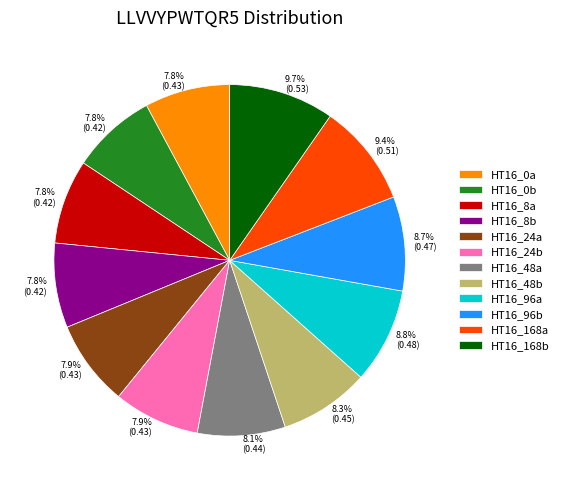

Does HT16_8a account for over 50% of the chart?

No